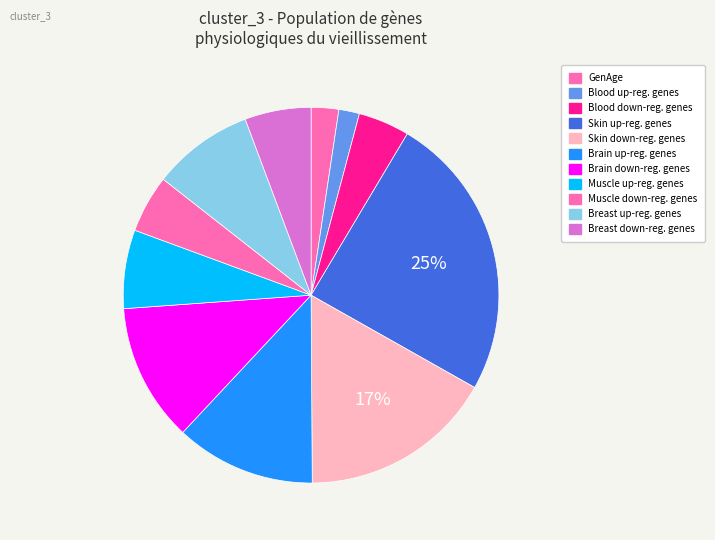

Count the number of slices in the pie.

11